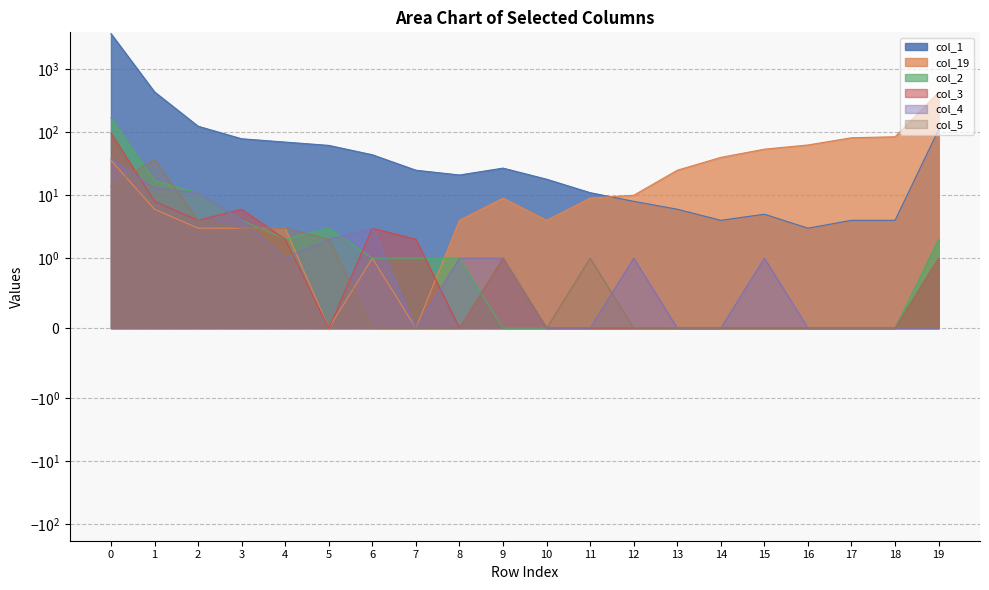

At which label does col_19 reach its minimum?

5